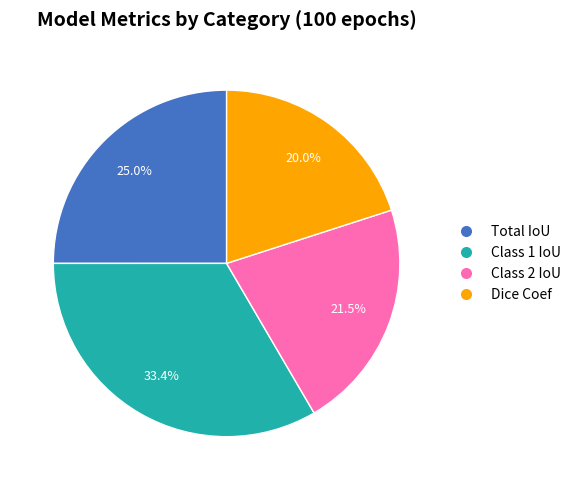

What is the smallest slice in the pie chart?

Dice Coef